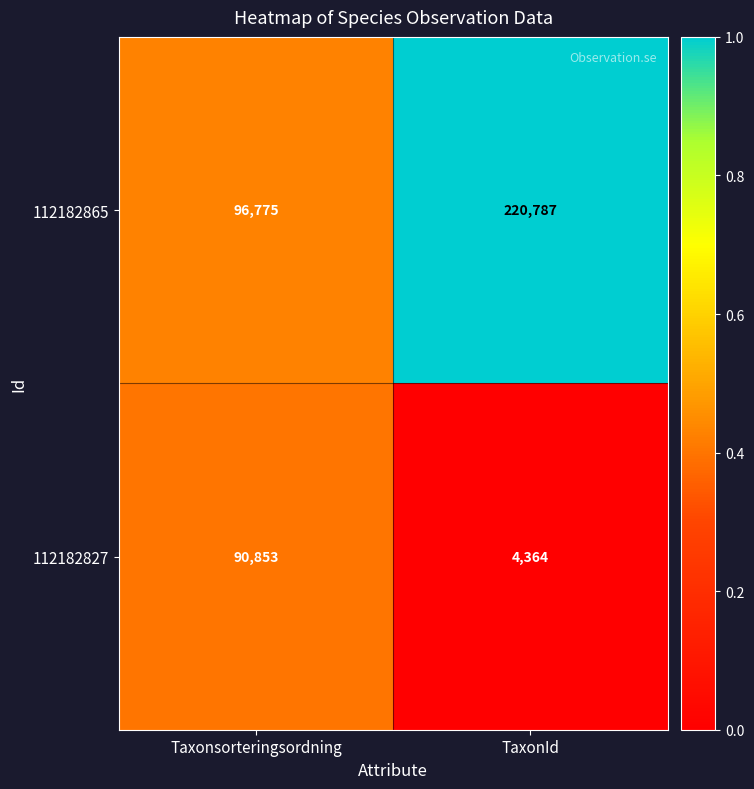

Reading left to right, what are all the values shown in this chart?

112182865: 96775	220787
112182827: 90853	4364